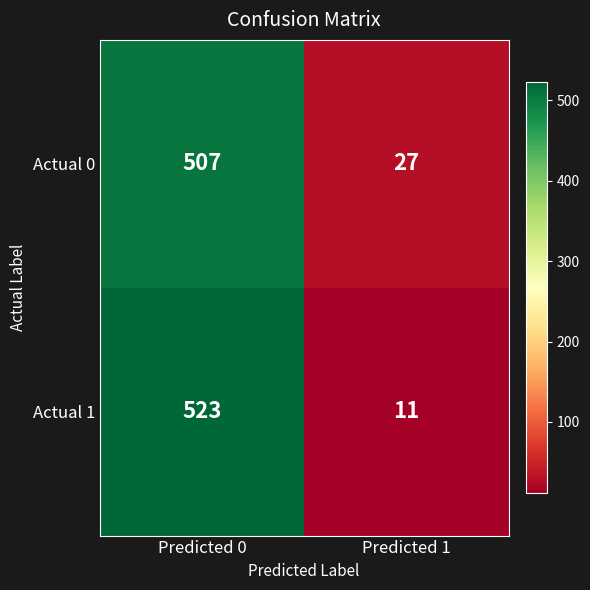

What is the approximate value of Actual 0 at Predicted 0, to the nearest 10?

510